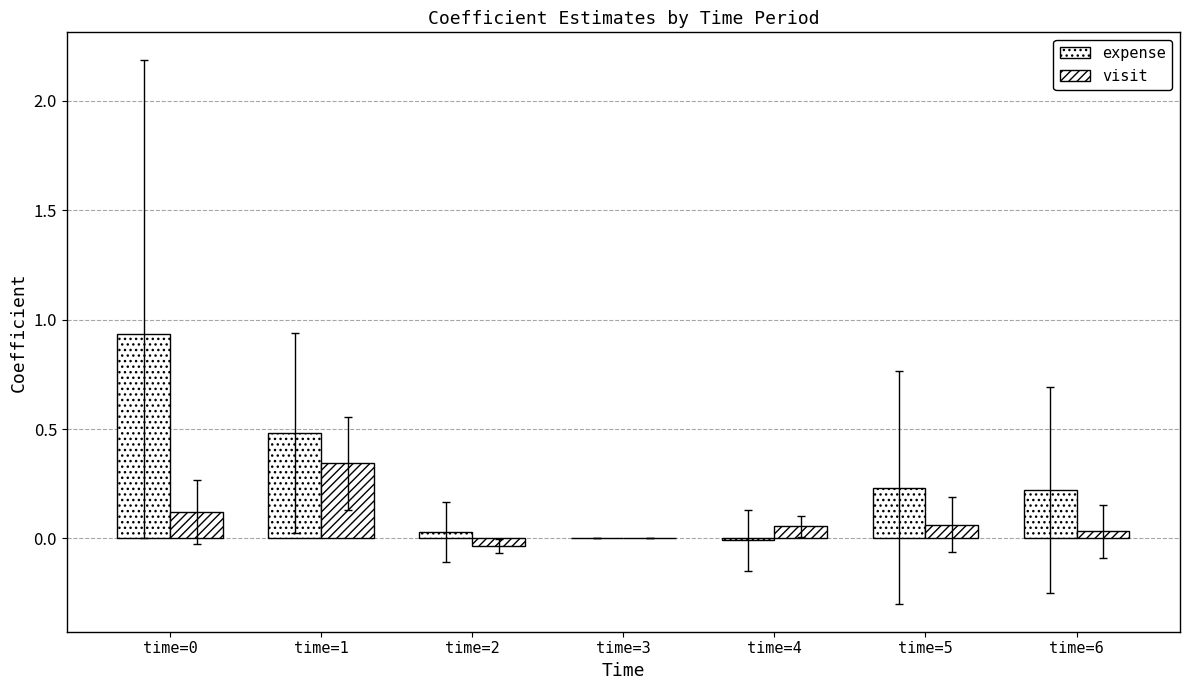

Does the chart contain stacked bars?

No